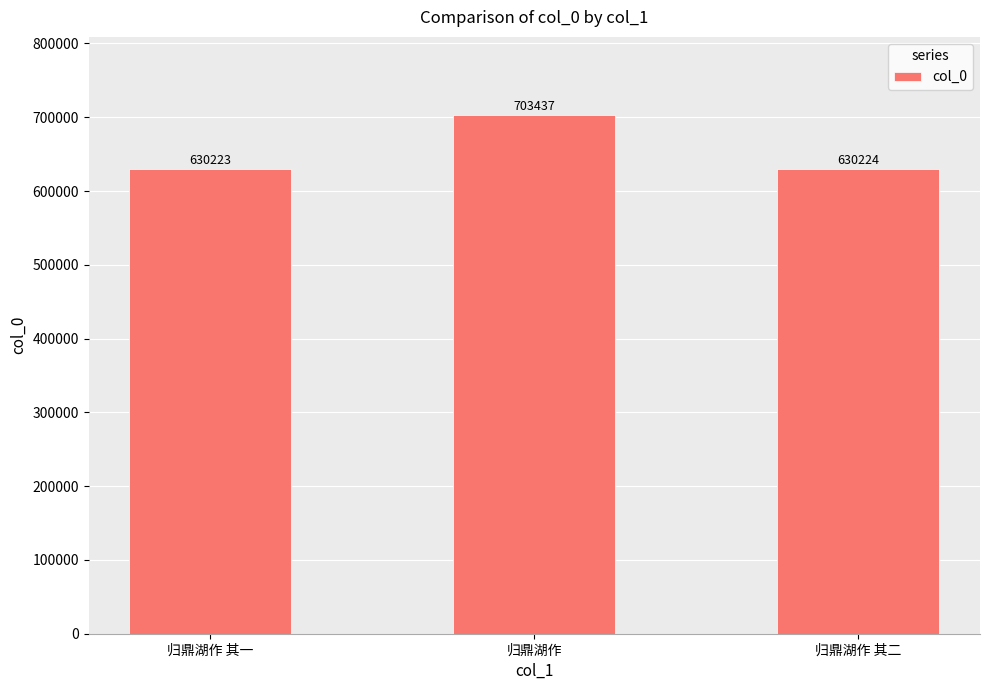

How many values are below 630224?

1